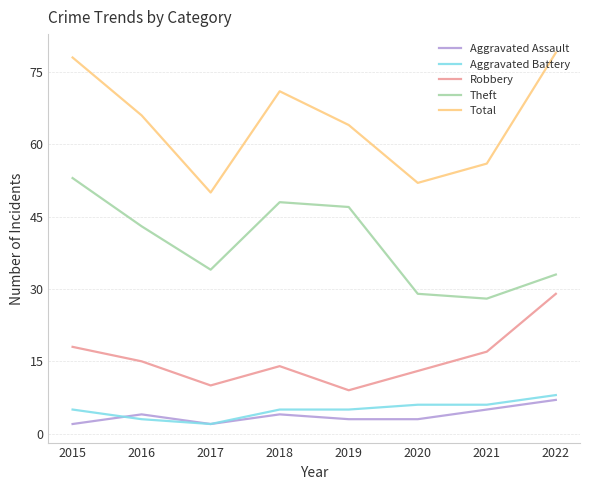

What is the difference between the Robbery values at 2015 and 2021?

1